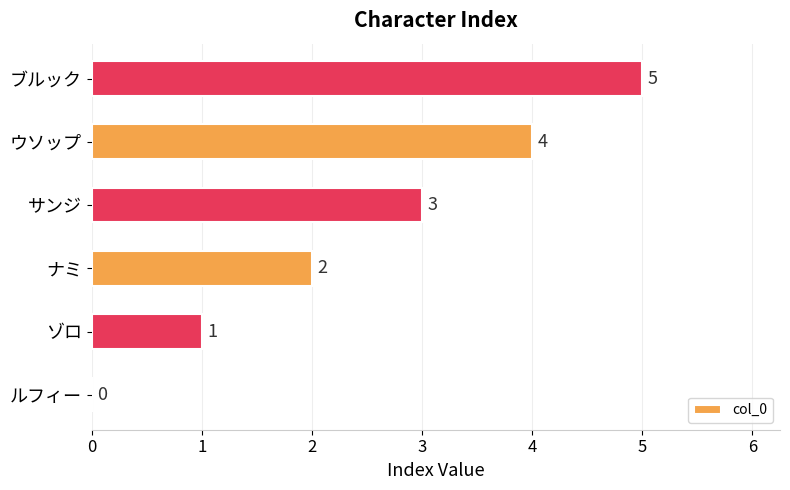

What is the sum of the values at ナミ and ブルック?

7